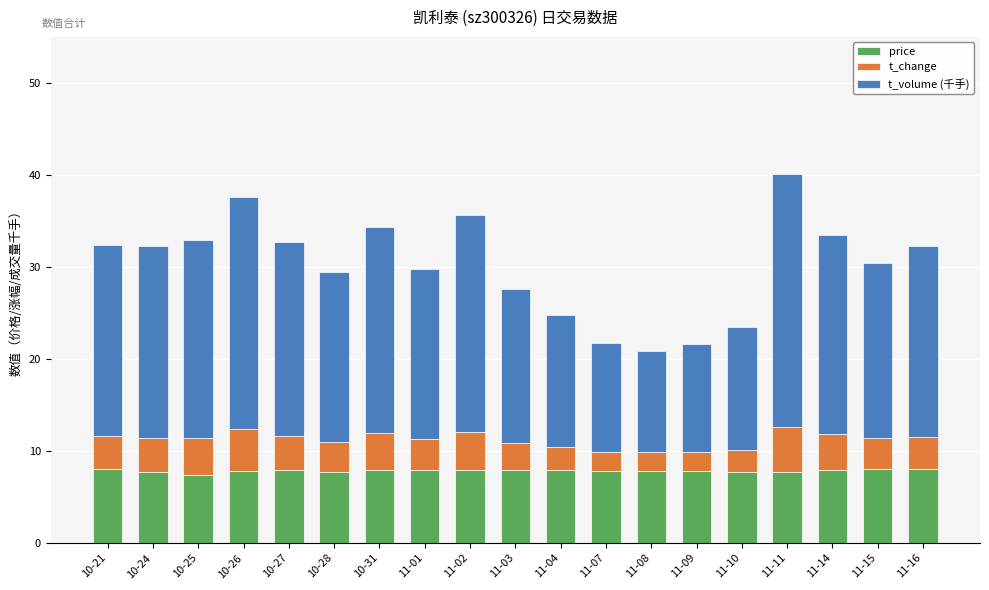

What is the total value across all series at 11-11?

40.2